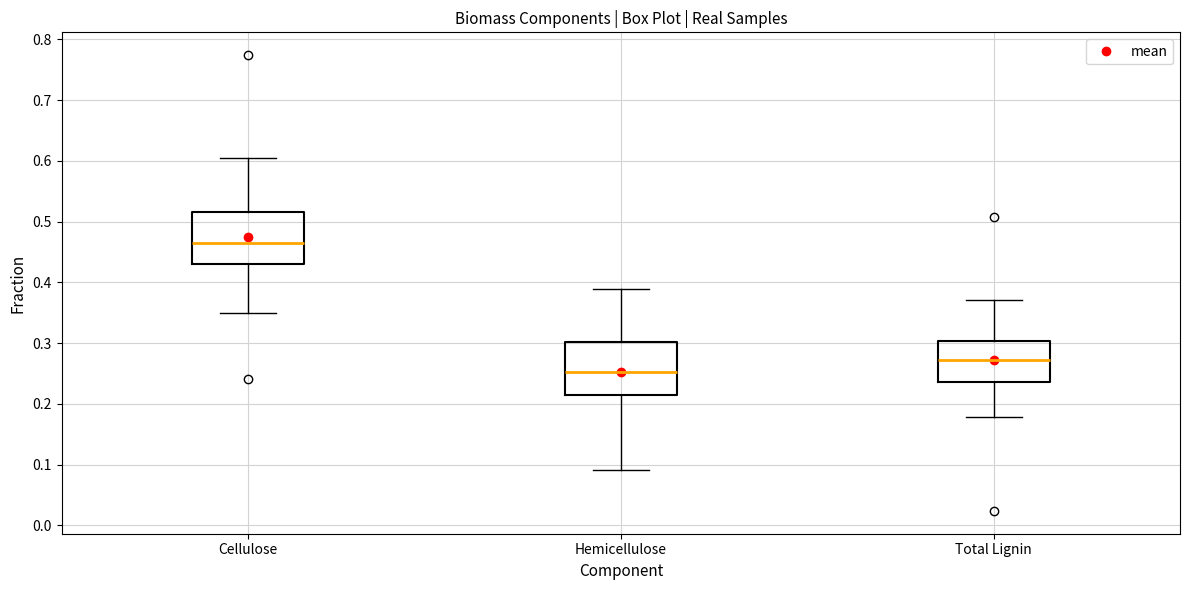

Reading left to right, read every box against the y-axis: the position of its median line, the range the box covers, and the ends of its whiskers. The values are not printed on the chart, so give them approximately, as read against the axis.

Cellulose: median 0.46, box 0.43 to 0.52, whiskers 0.35 to 0.60
Hemicellulose: median 0.25, box 0.22 to 0.30, whiskers 0.09 to 0.39
Total Lignin: median 0.27, box 0.24 to 0.30, whiskers 0.18 to 0.37